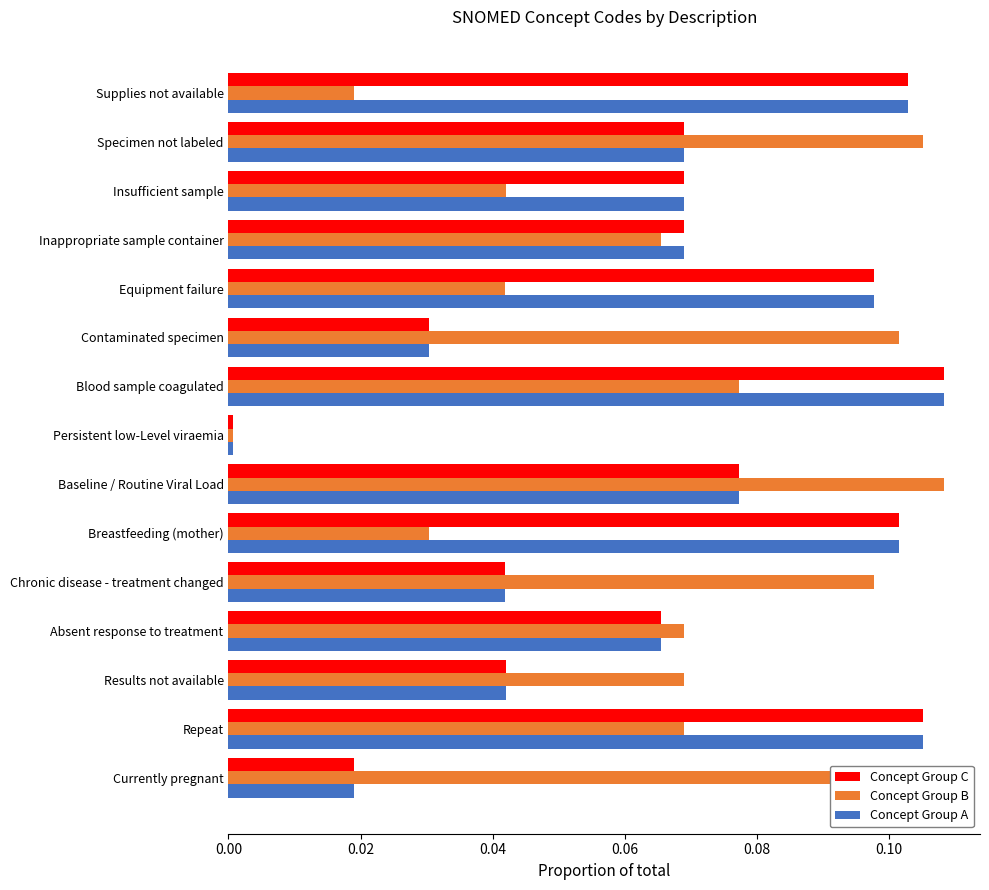

Is it true that Concept Group A equals 0.2 at Blood sample coagulated?

False